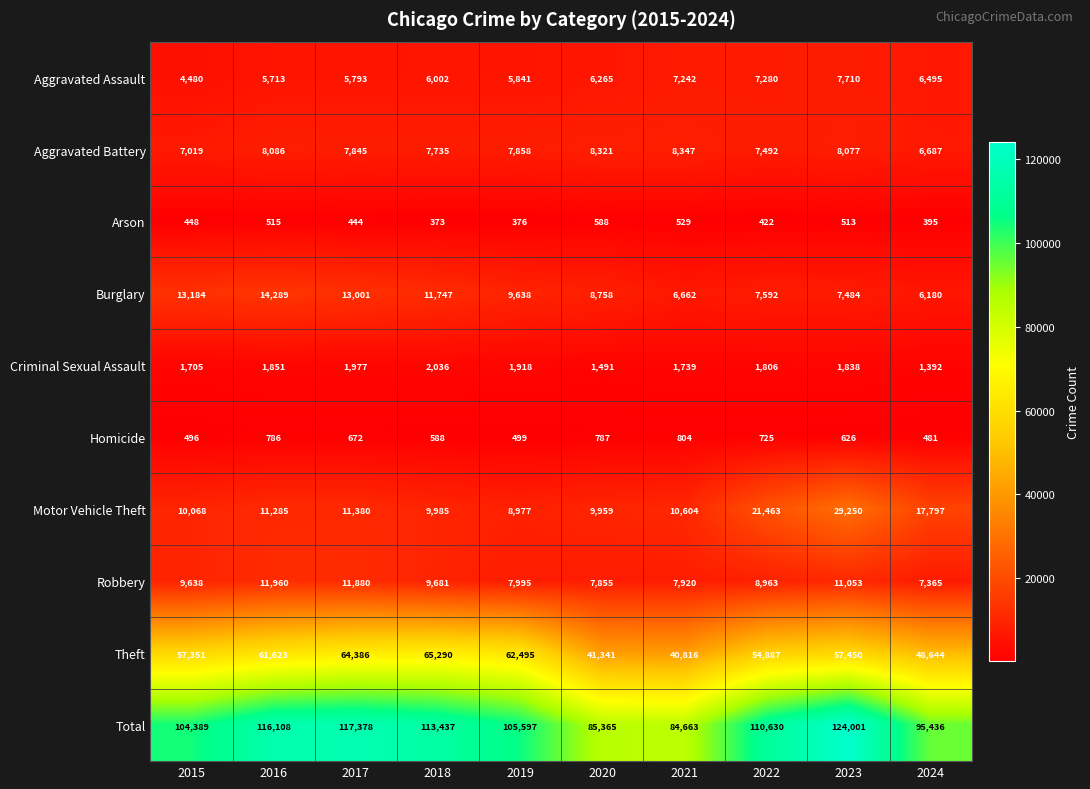

What is the difference between the Total values at 2015 and 2024?

8953